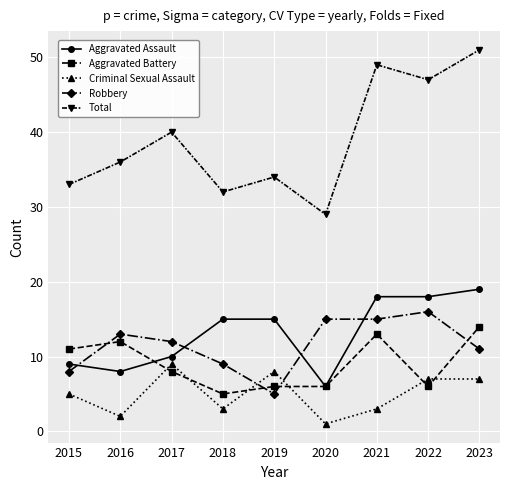

Is the value of Total at 2023 greater than the value of Aggravated Assault at 2022?

Yes